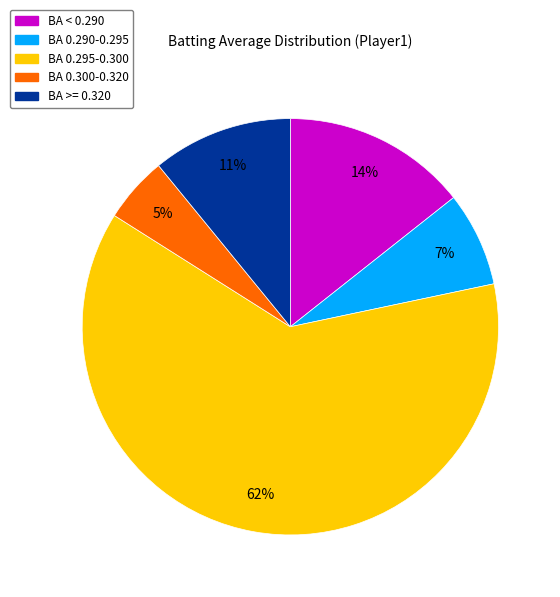

Does any single category account for the majority?

Yes